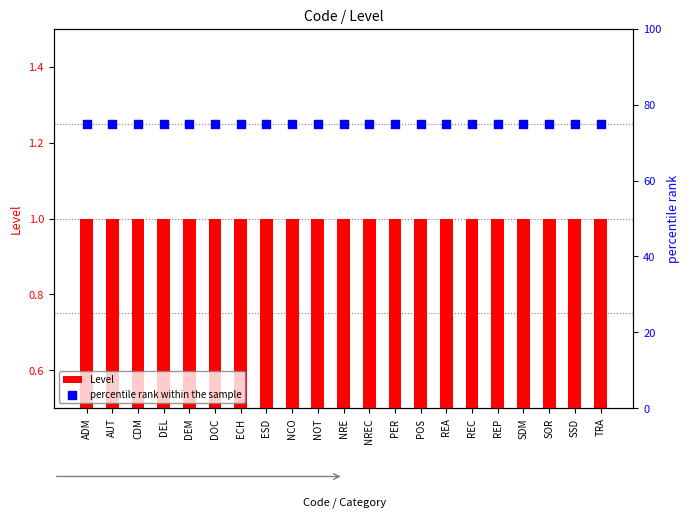

Which series has the largest total across all categories?

percentile rank within the sample